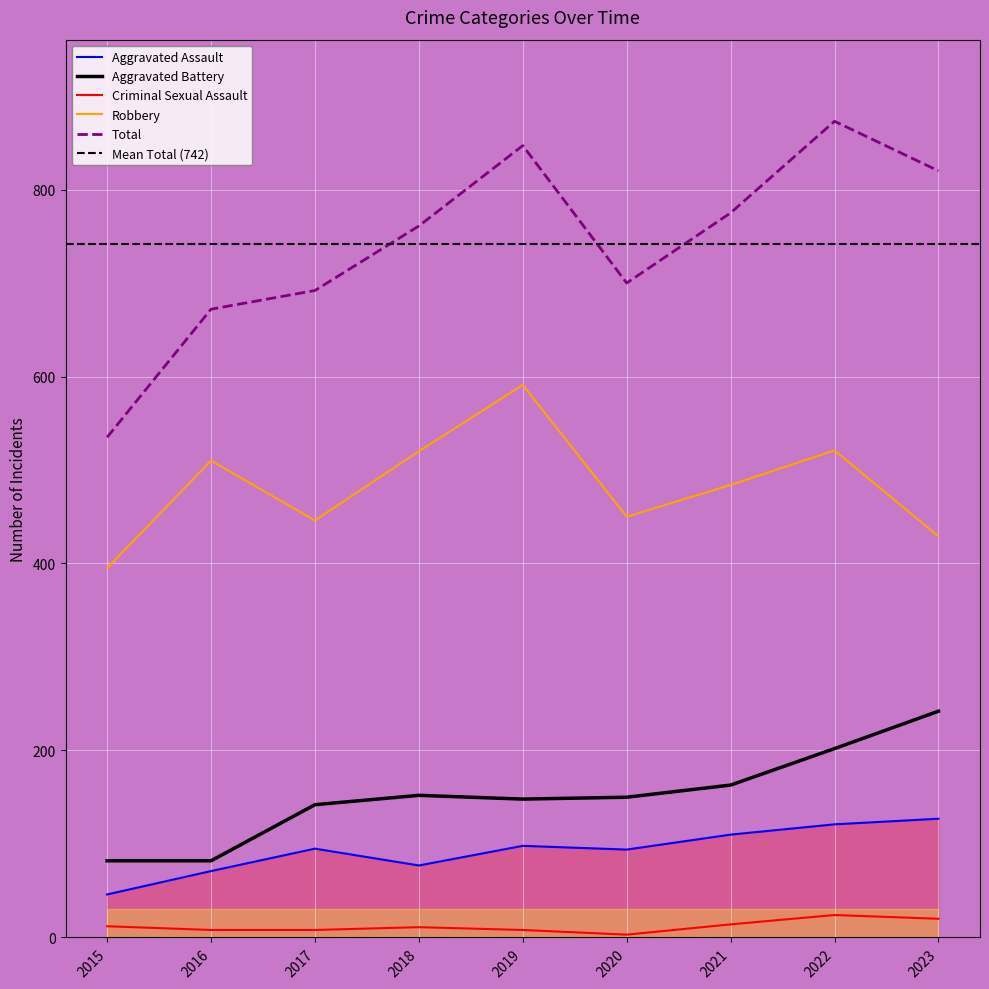

At 2021, list the series in order from largest to smallest.

Total, Robbery, Aggravated Battery, Aggravated Assault, Criminal Sexual Assault